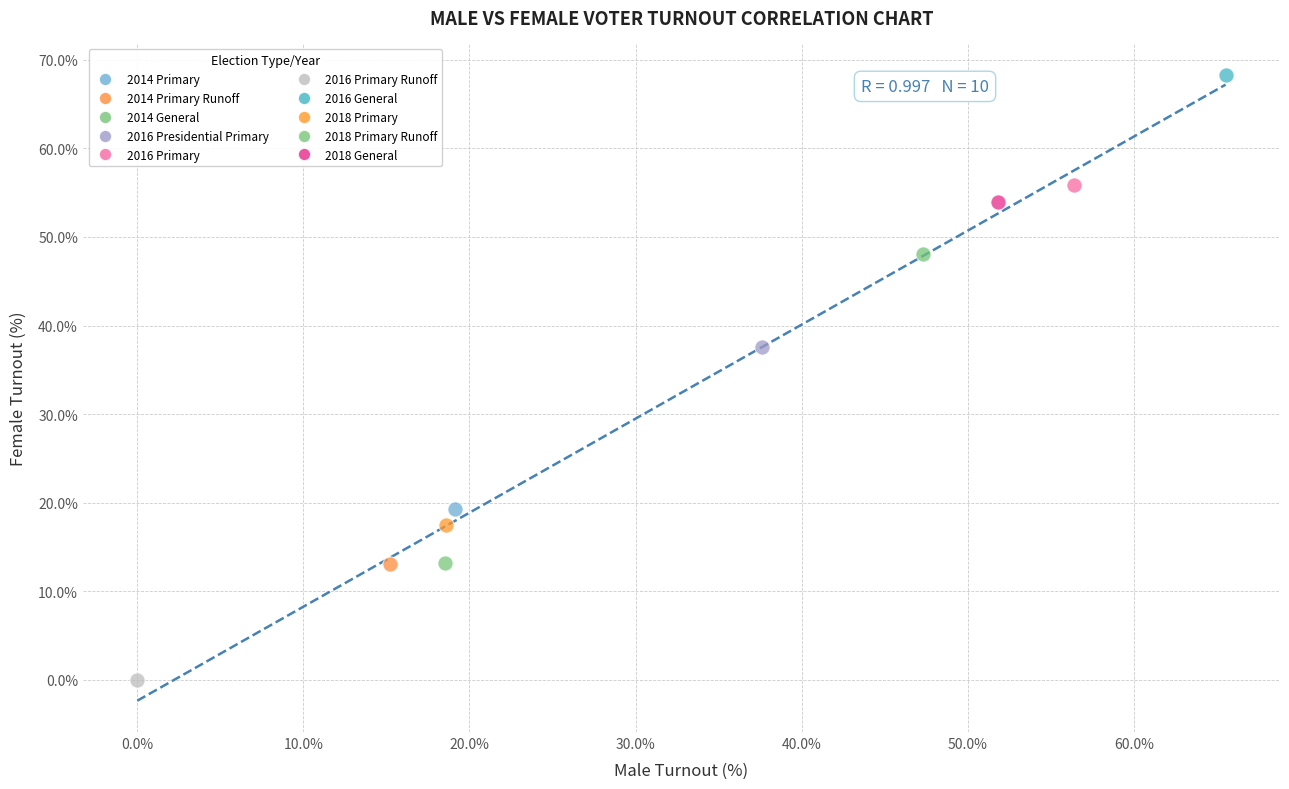

Which series reaches the minimum Y coordinate?

2016 Primary Runoff